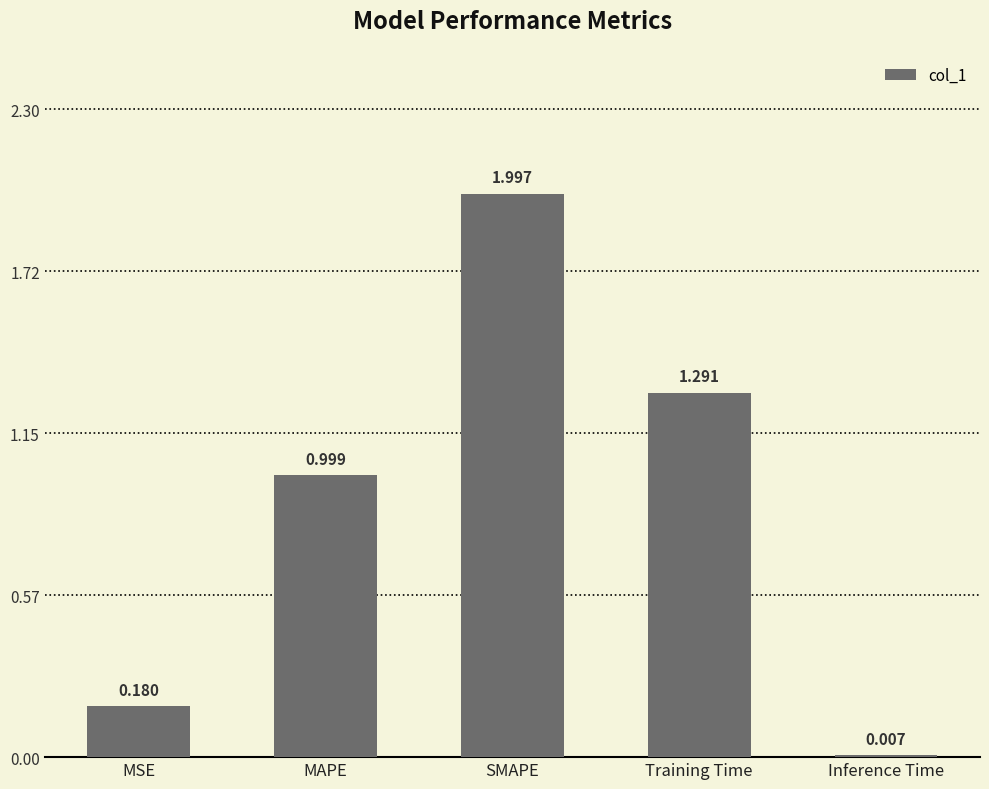

Where is the data nearest to the value 1?

MAPE